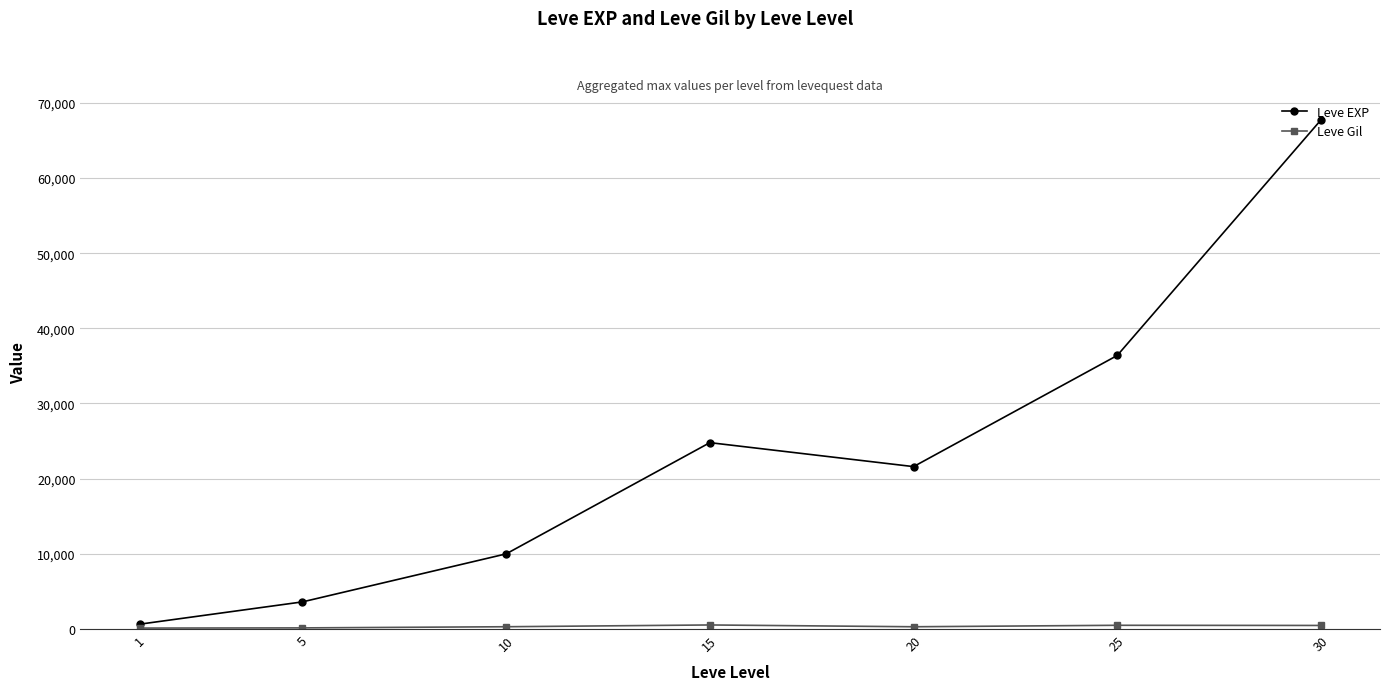

What is the greatest value displayed?

67730